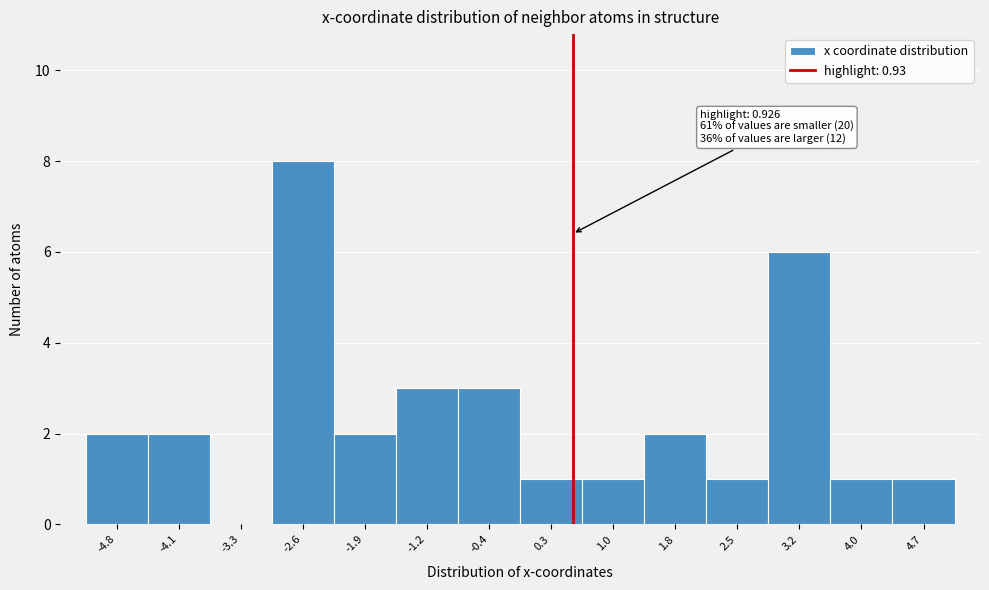

Reading right to left, what are all the values shown in this chart?

4.7=1	4.0=1	3.2=6	2.5=1	1.8=2	1.0=1	0.3=1	-0.4=3	-1.2=3	-1.9=2	-2.6=8	-3.3=0	-4.1=2	-4.8=2